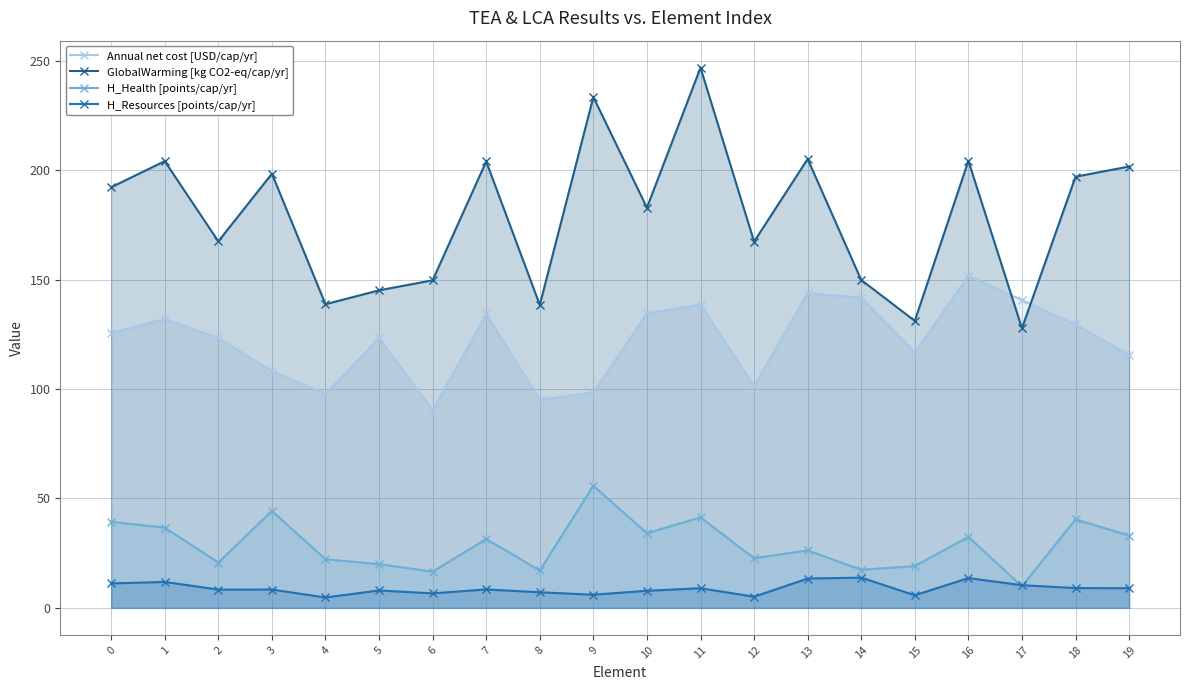

Where is the first local maximum for GlobalWarming [kg CO2-eq/cap/yr]?

1